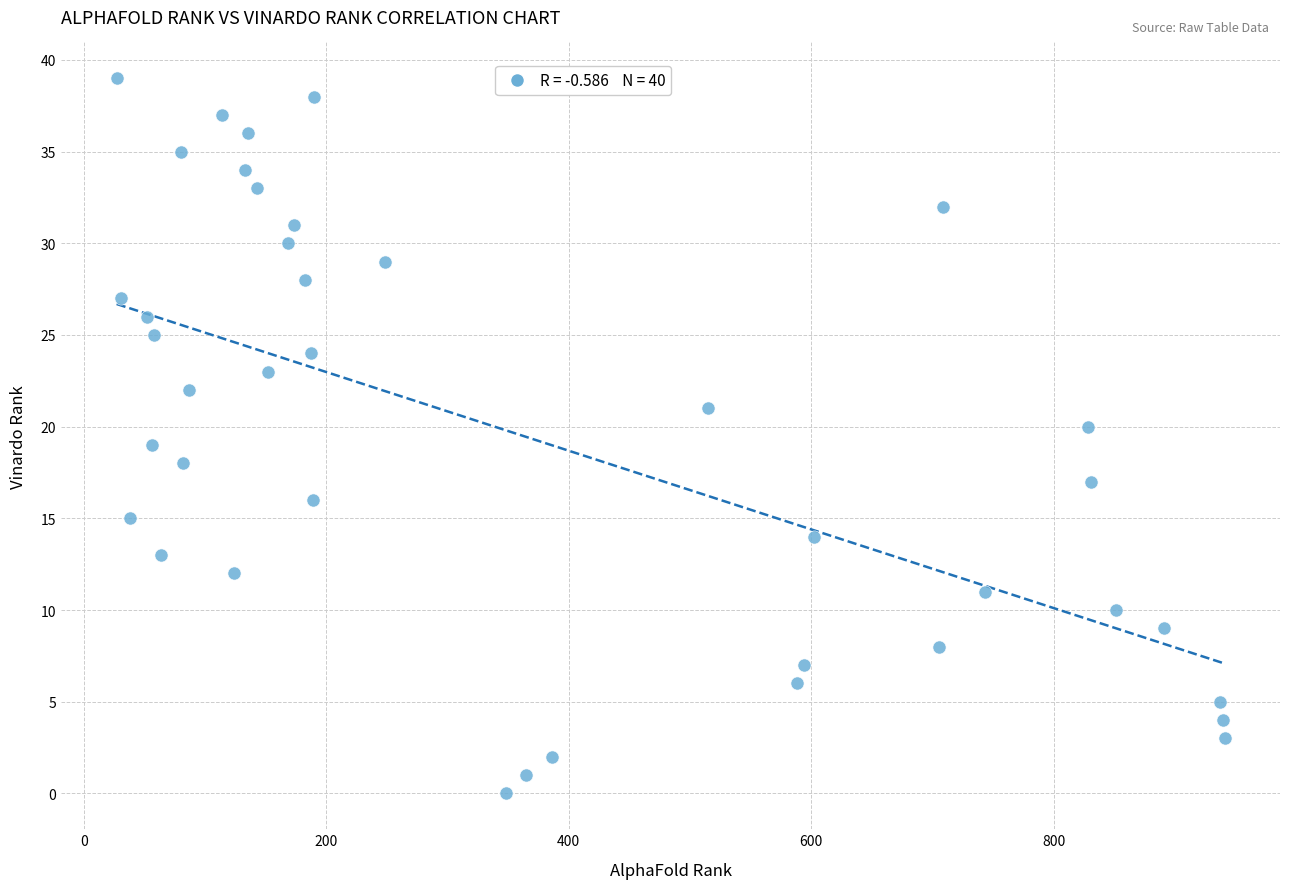

What is the range of X values (max minus min)?

914